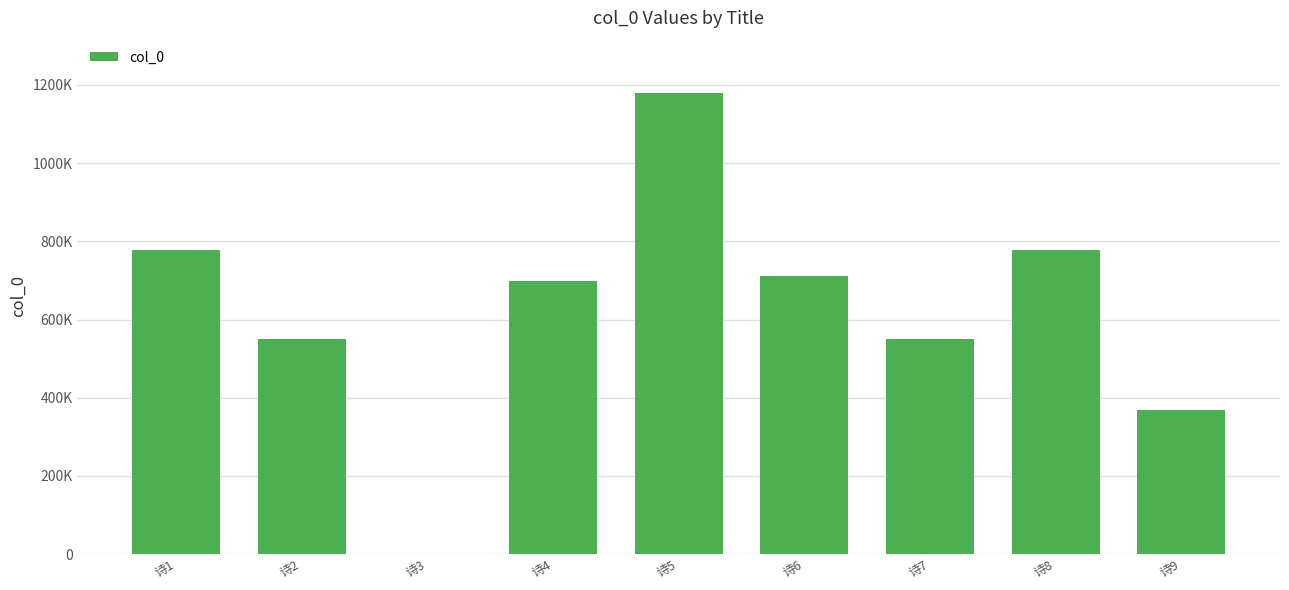

Between 诗8 and 诗6, which is larger?

诗8